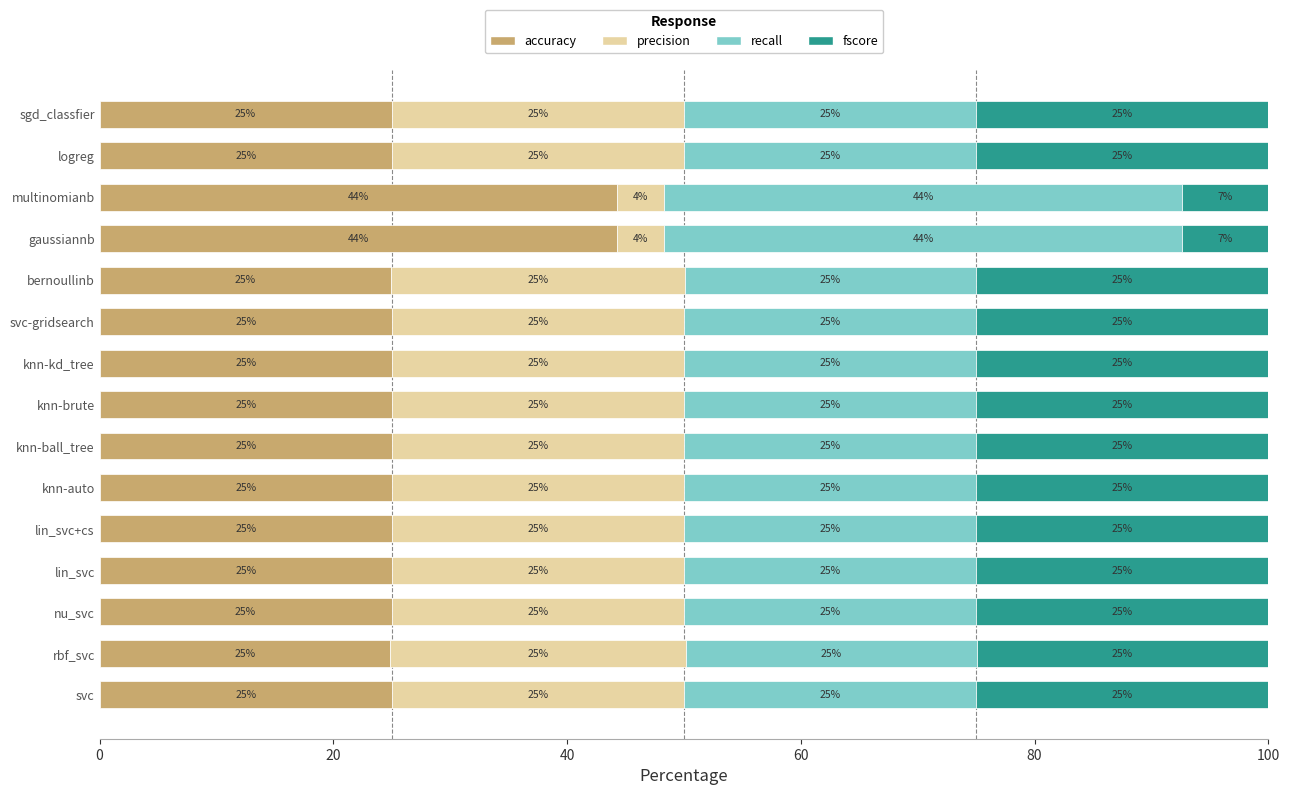

What is the total value across all series at lin_svc?

100.0